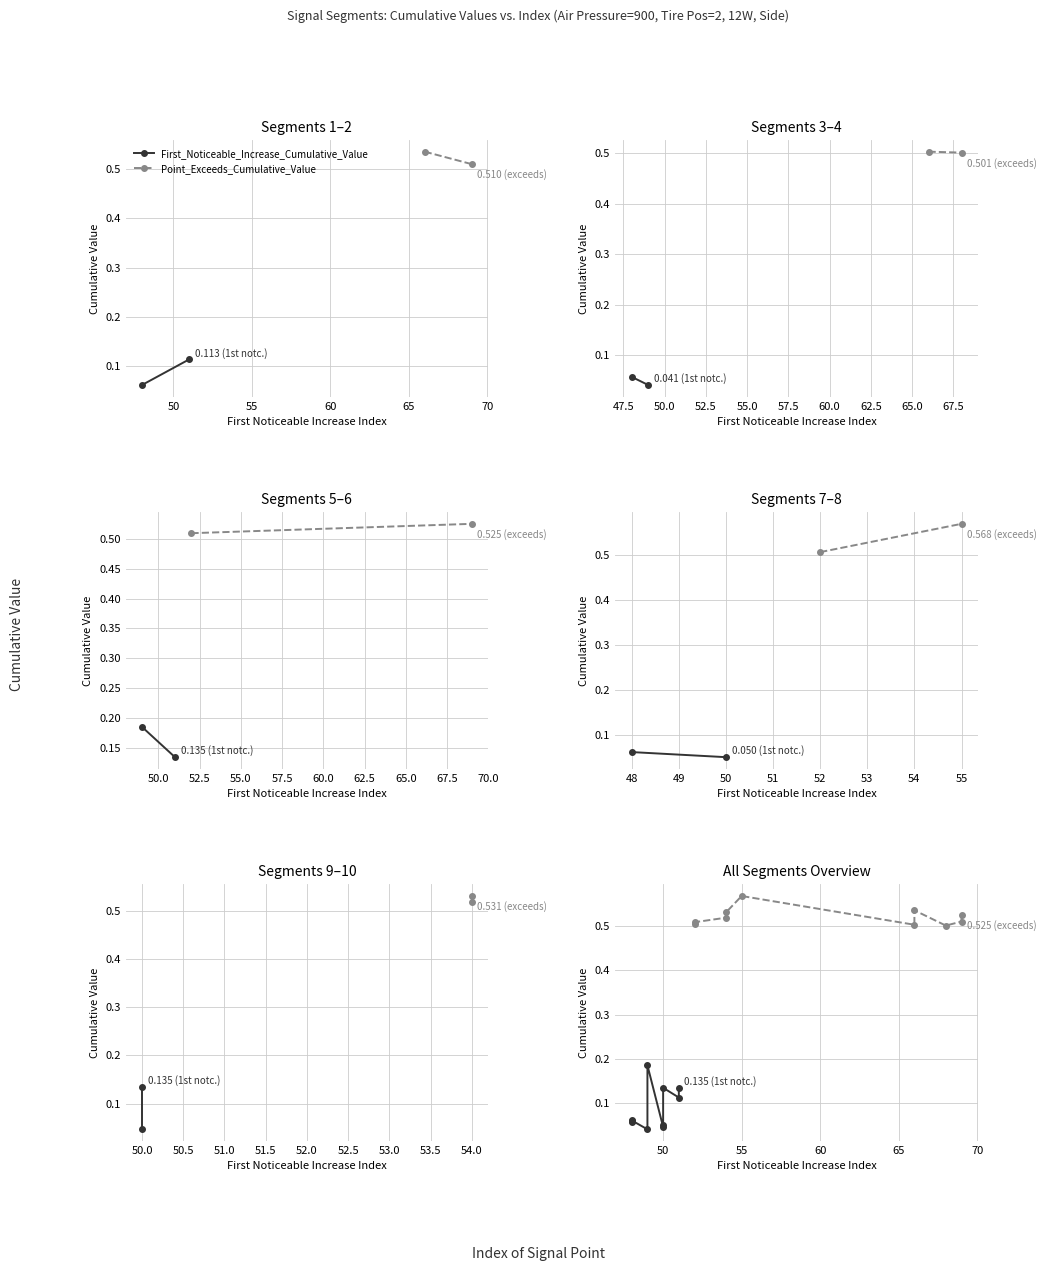

Which series has the widest spread of values?

First_Noticeable_Increase_Cumulative_Value